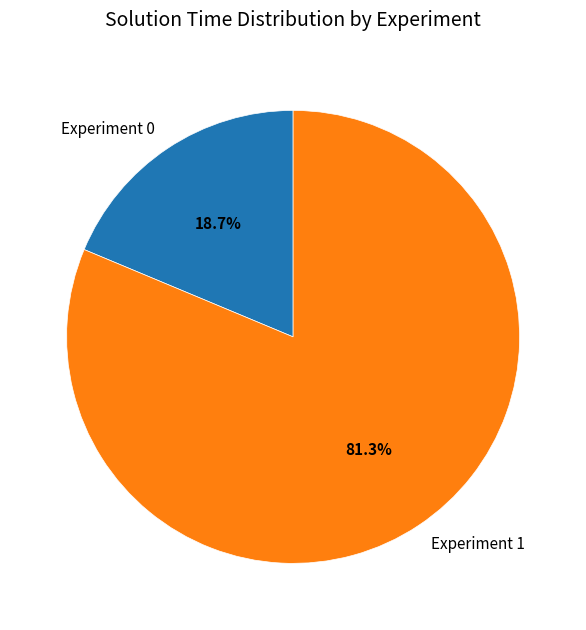

Does Experiment 1 represent more than half of the total?

Yes